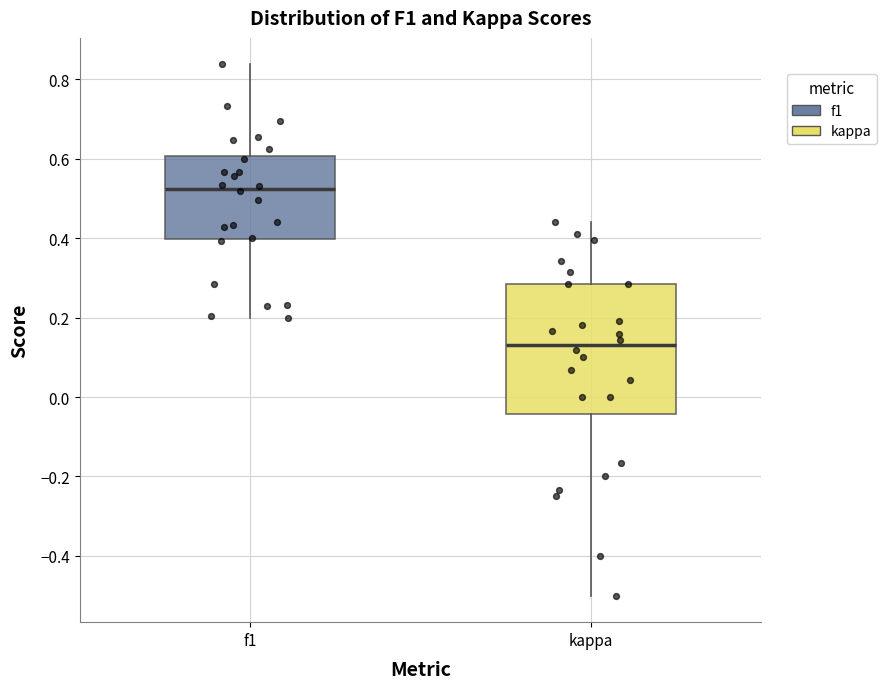

Reading left to right, read every box against the y-axis: the position of its median line, the range the box covers, and the ends of its whiskers. The values are not printed on the chart, so give them approximately, as read against the axis.

f1: median 0.52, box 0.40 to 0.60, whiskers 0.20 to 0.84
kappa: median 0.14, box -0.04 to 0.28, whiskers -0.50 to 0.44